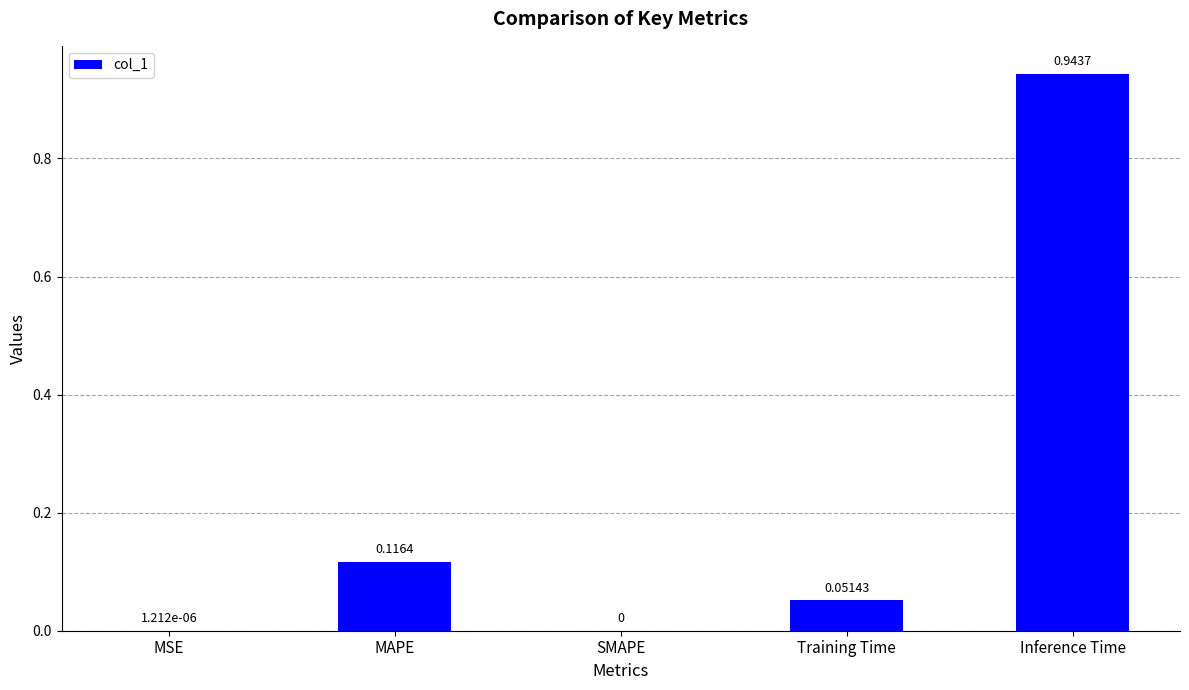

How many values are above zero?

4